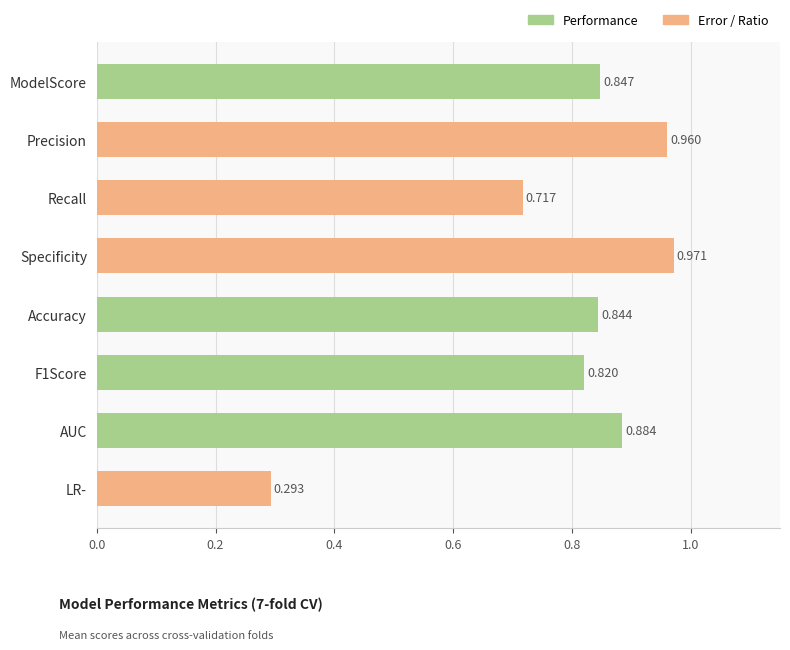

At which category does the chart reach its peak across all series?

Specificity